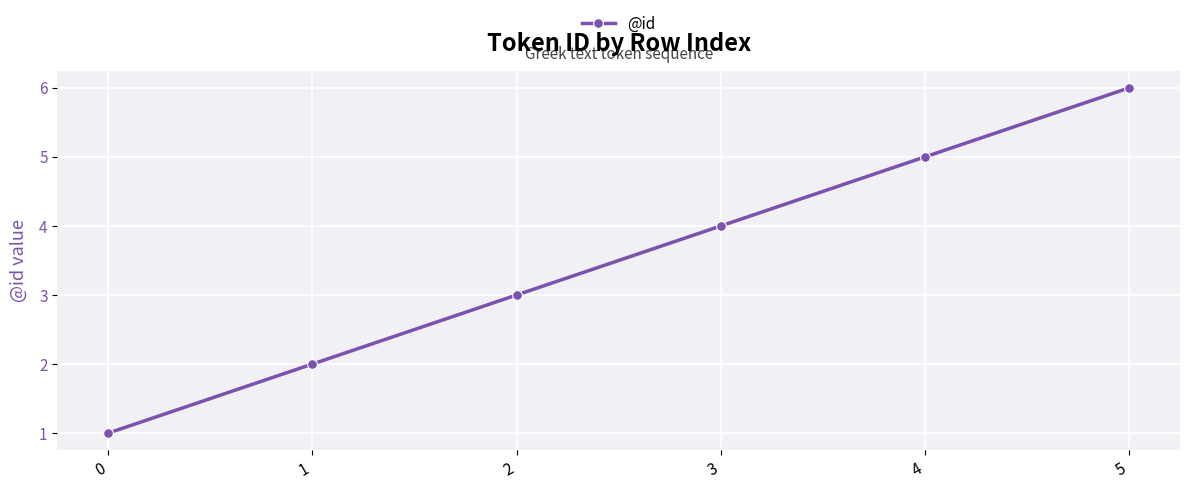

What is the sum of all values?

21